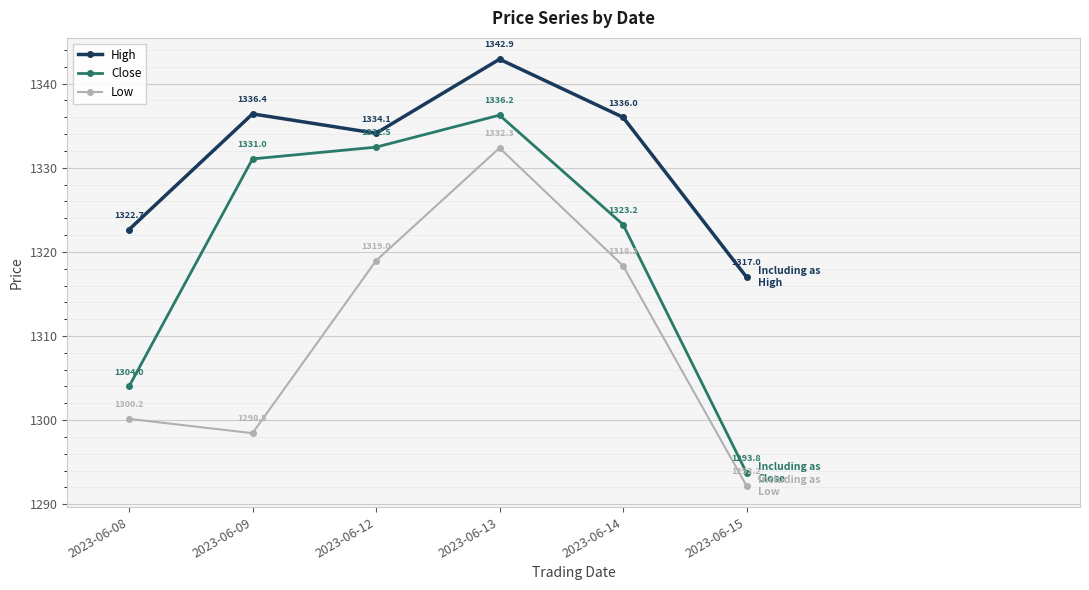

What is the total value across all series at 2023-06-14?

3977.6